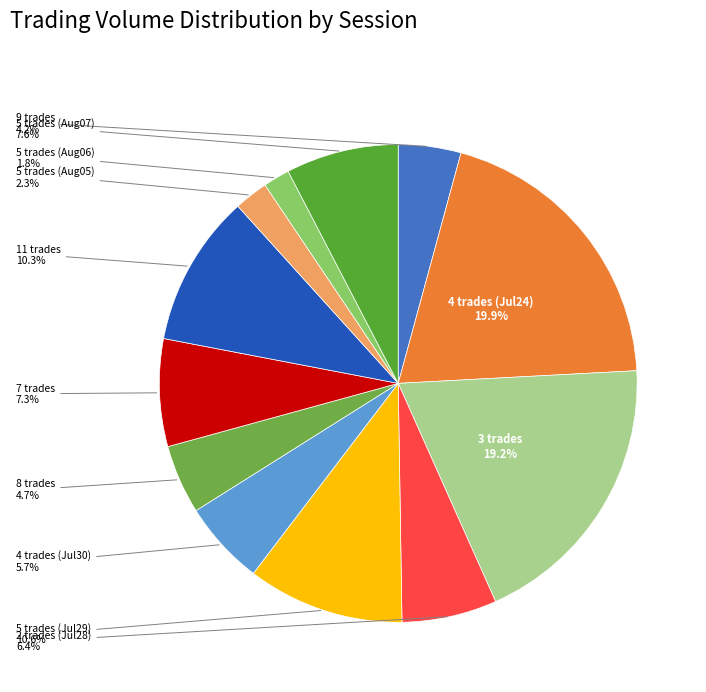

Which category has the smallest portion of the pie?

5 trades (Aug06)